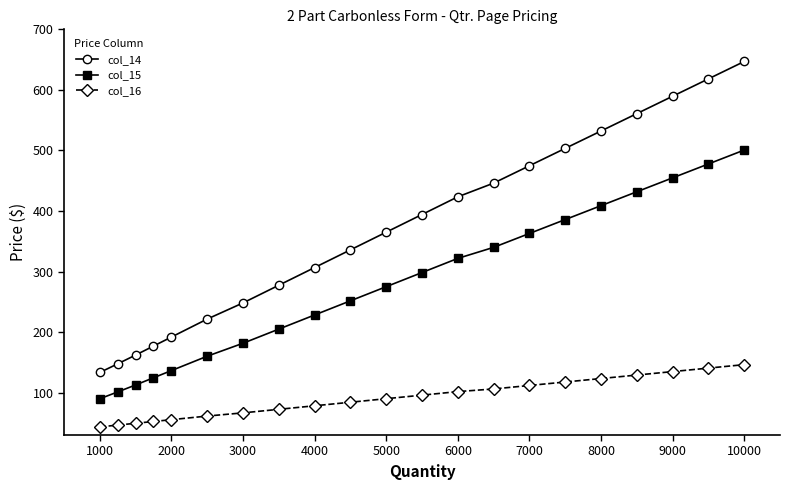

Rank the series by their maximum value, from lowest to highest.

col_16, col_15, col_14